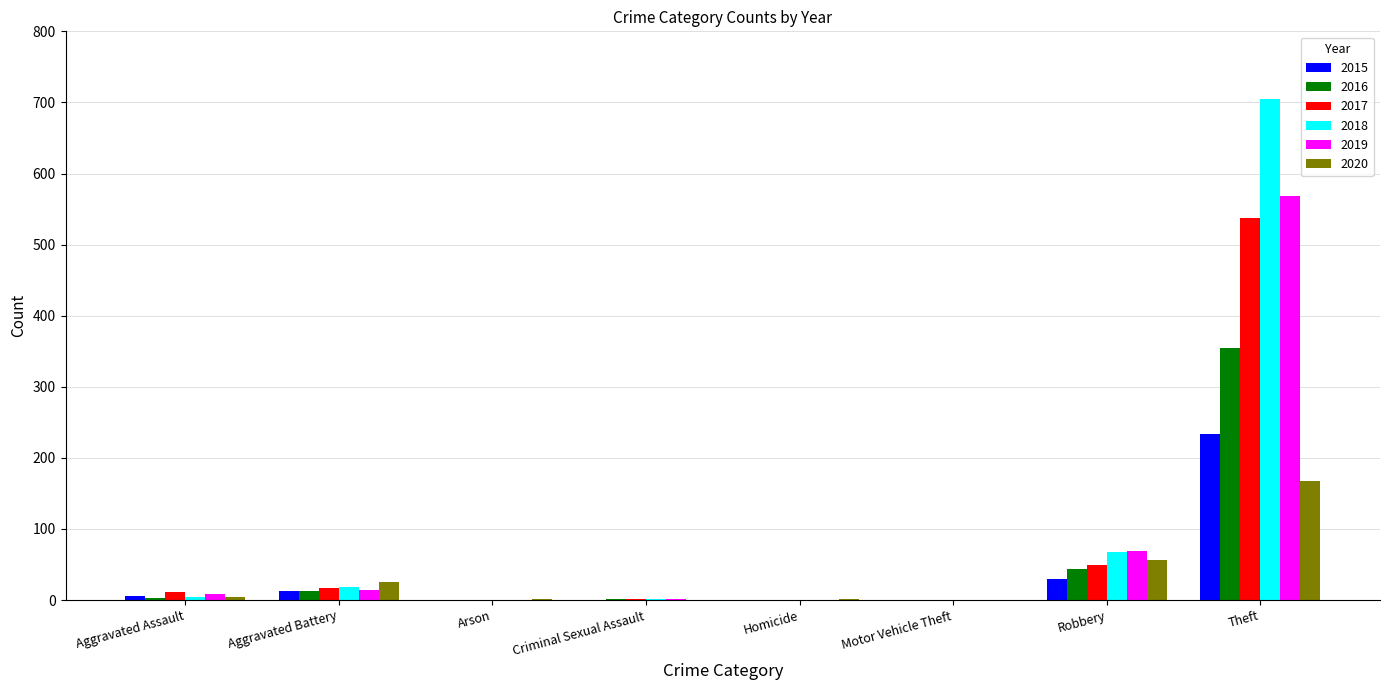

Where is 2016 nearest to the value 177?

Robbery